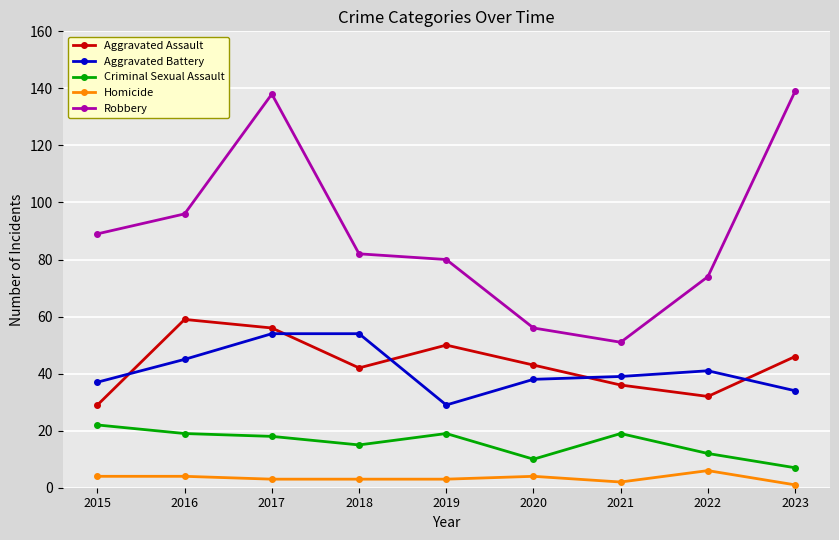

How many times do Aggravated Assault and Aggravated Battery cross each other?

5